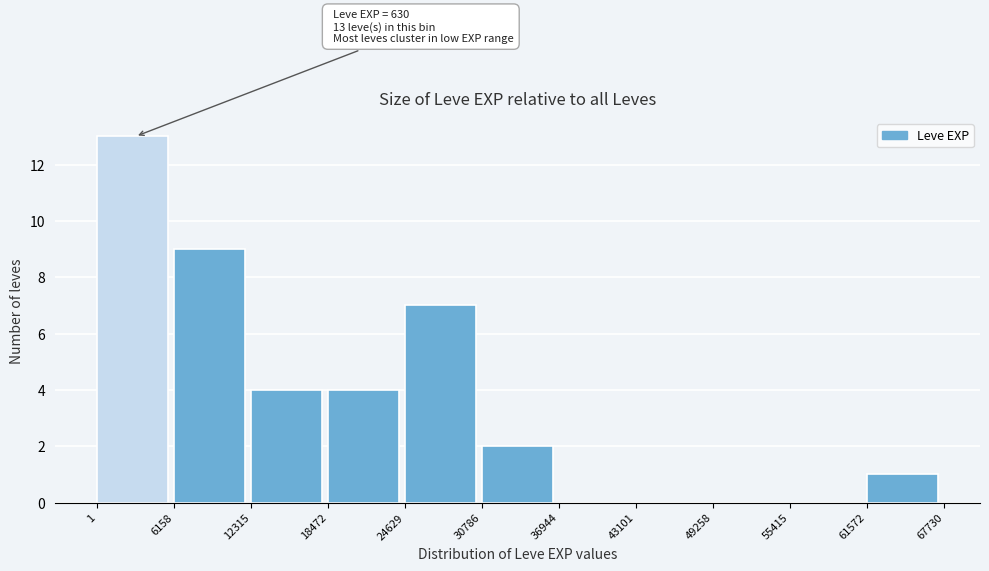

Over which range of the x-axis is the bar tallest?

1 to 6158